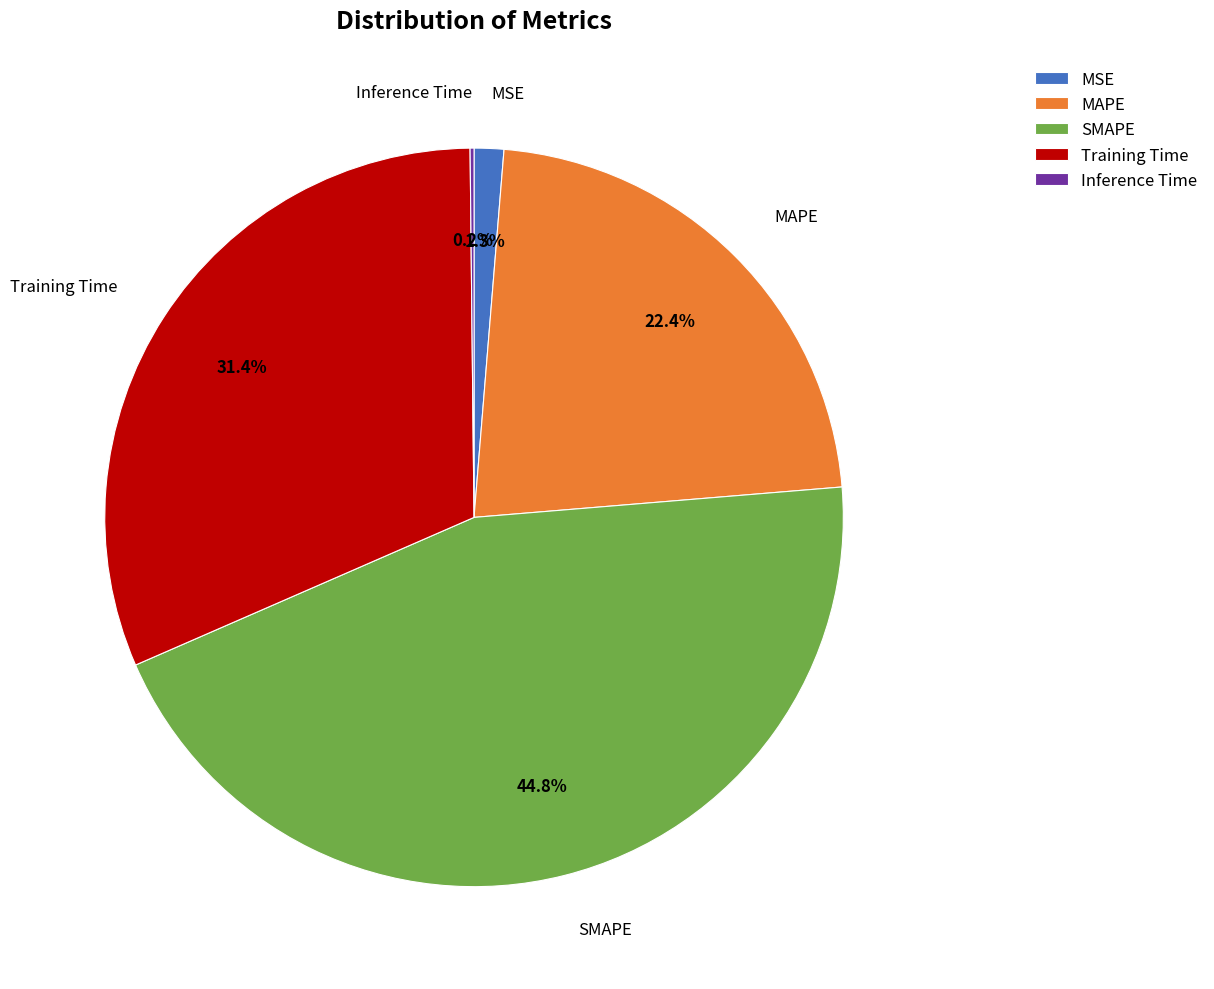

Which category has the biggest portion of the pie?

SMAPE